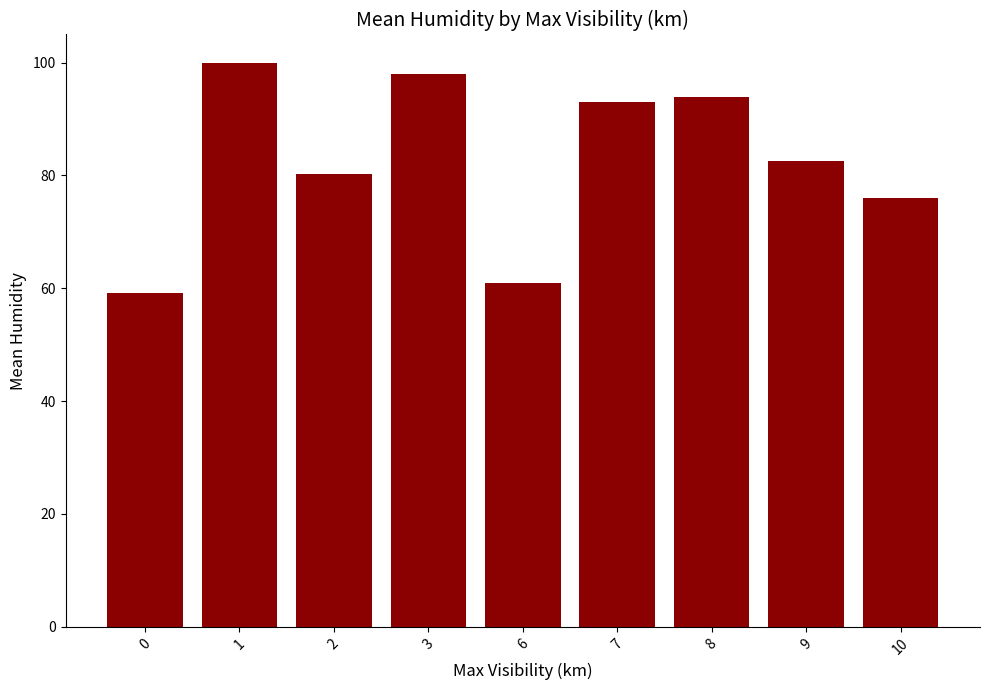

What is the approximate value at 10?

76.0